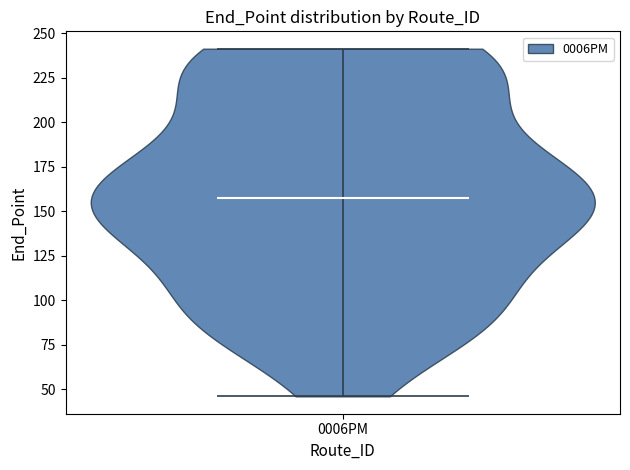

Read this violin plot against the y-axis: where its median line is, and the lowest and highest points the violin reaches. The values are not printed on the chart, so give them approximately, as read against the axis.

median line 160, lowest point 45, highest point 240